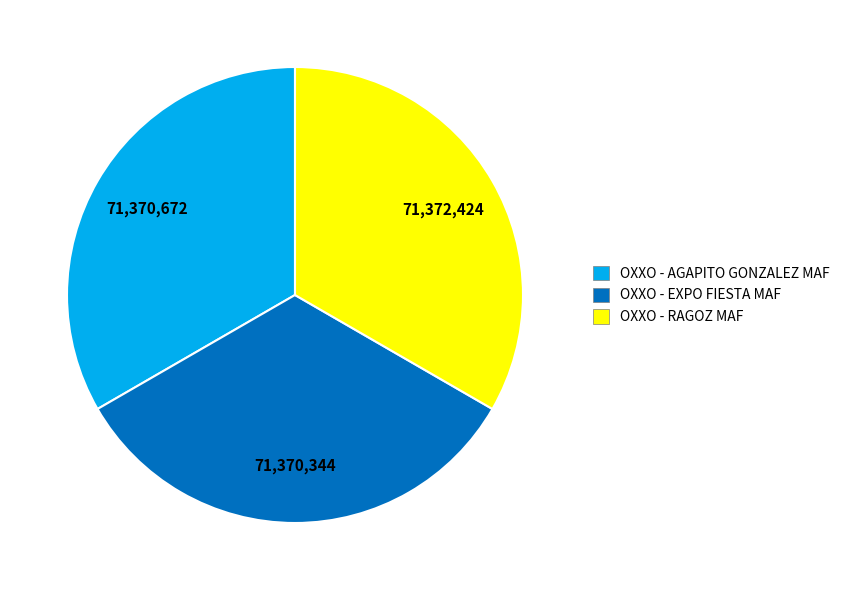

Does OXXO - RAGOZ MAF account for over 50% of the chart?

No